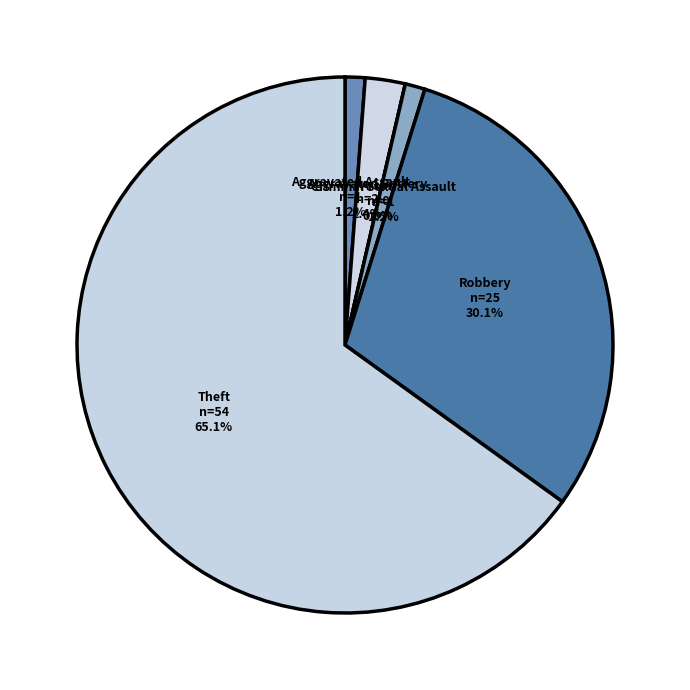

True or false: Criminal Sexual Assault accounts for 11% of the total.

False